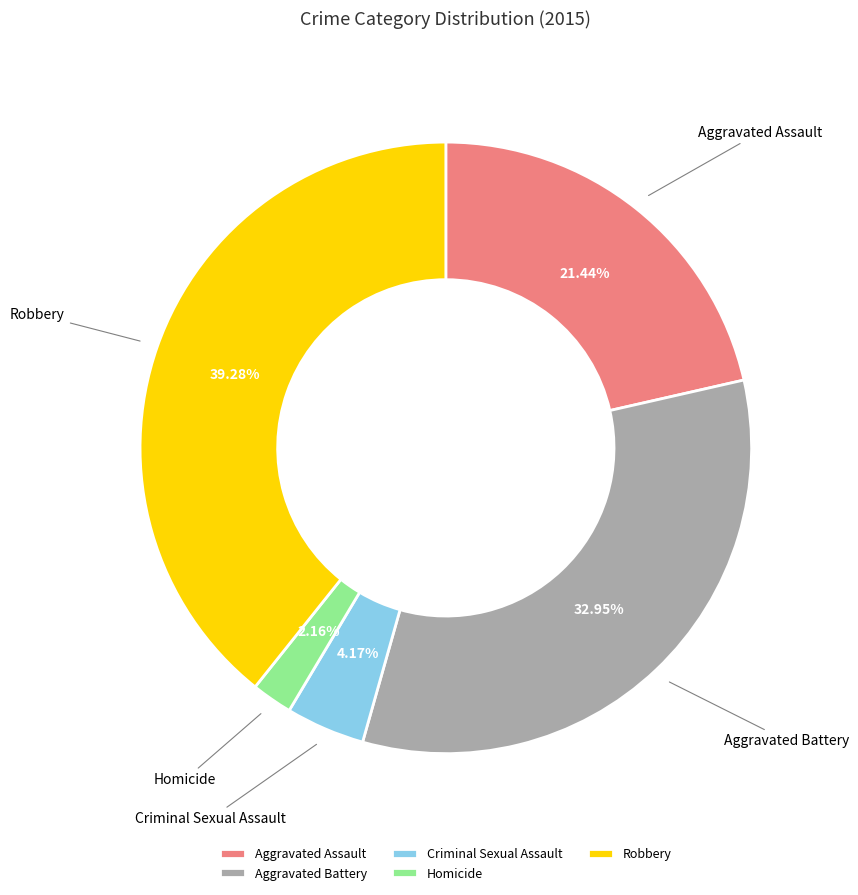

To the nearest percent, what portion does Robbery represent?

39%